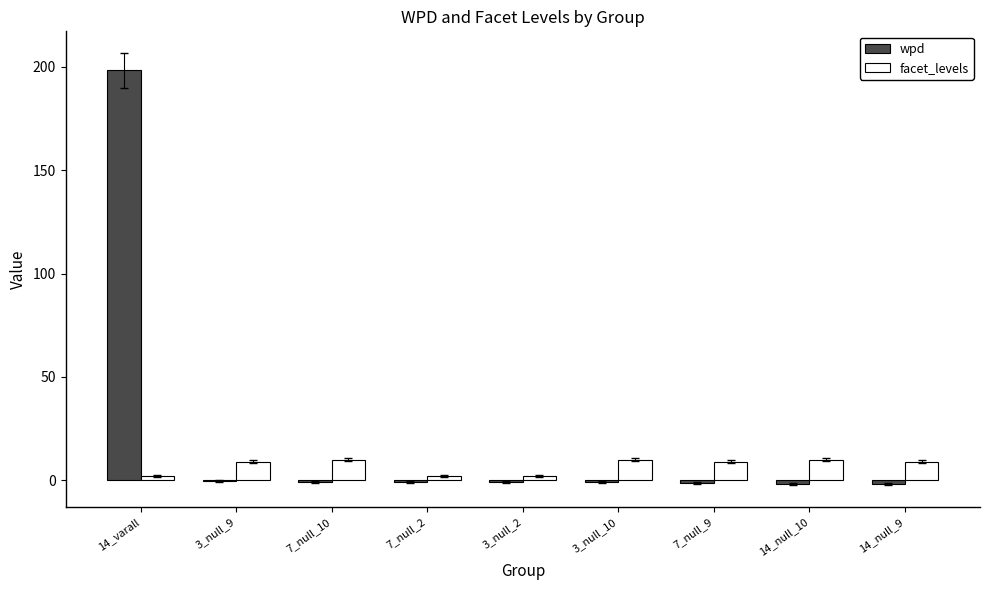

Which category has the highest value across all series?

14_varall